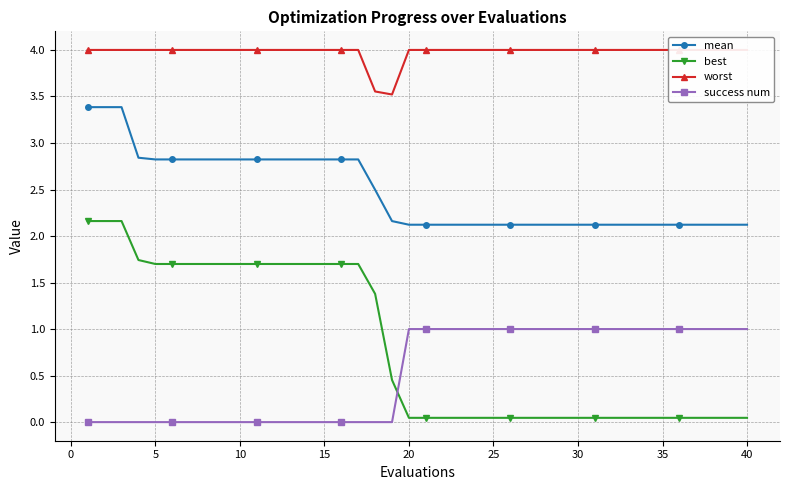

How many lines are shown in the chart?

4